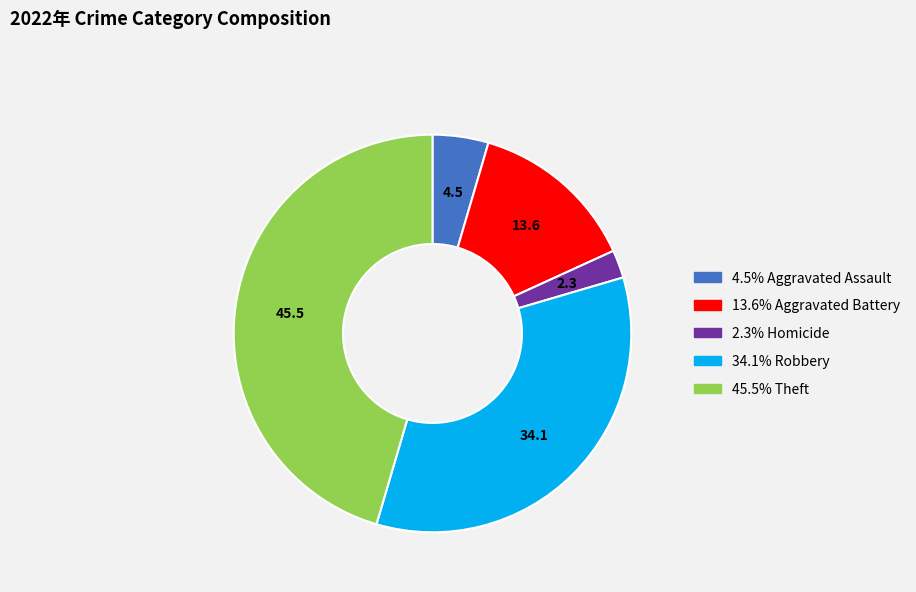

Does any single category account for the majority?

No